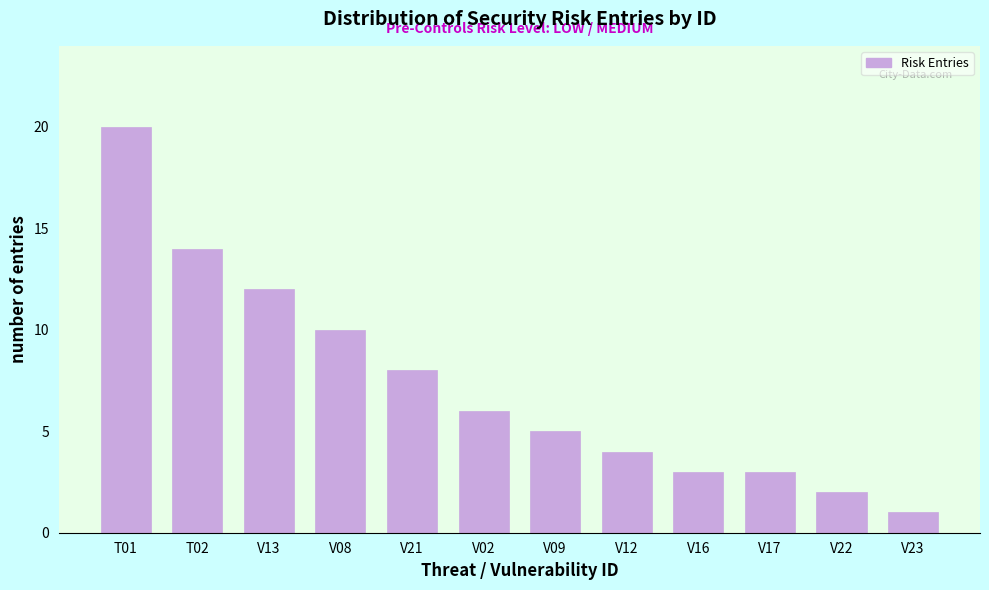

Reading left to right, list all the values displayed in this chart.

20	14	12	10	8	6	5	4	3	3	2	1